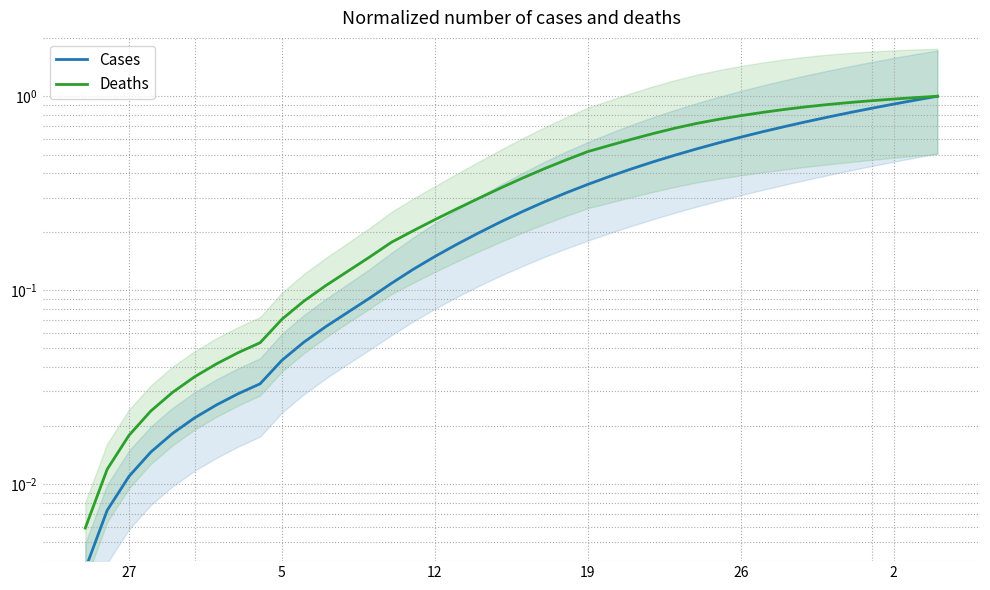

Reading left to right, what are all the values shown in this chart?

Cases: 0.0	0.0	0.0	0.0	0.0	0.0	0.0	0.0	0.0	0.0	0.1	0.1	0.1	0.1	0.1	0.1	0.1	0.2	0.2	0.2	0.3	0.3	0.3	0.4	0.4	0.4	0.5	0.5	0.5	0.6	0.6	0.7	0.7	0.7	0.8	0.8	0.9	0.9	1.0	1.0
Deaths: 0.0	0.0	0.0	0.0	0.0	0.0	0.0	0.0	0.1	0.1	0.1	0.1	0.1	0.1	0.2	0.2	0.2	0.3	0.3	0.3	0.4	0.4	0.5	0.5	0.6	0.6	0.6	0.7	0.7	0.8	0.8	0.8	0.9	0.9	0.9	0.9	0.9	1.0	1.0	1.0